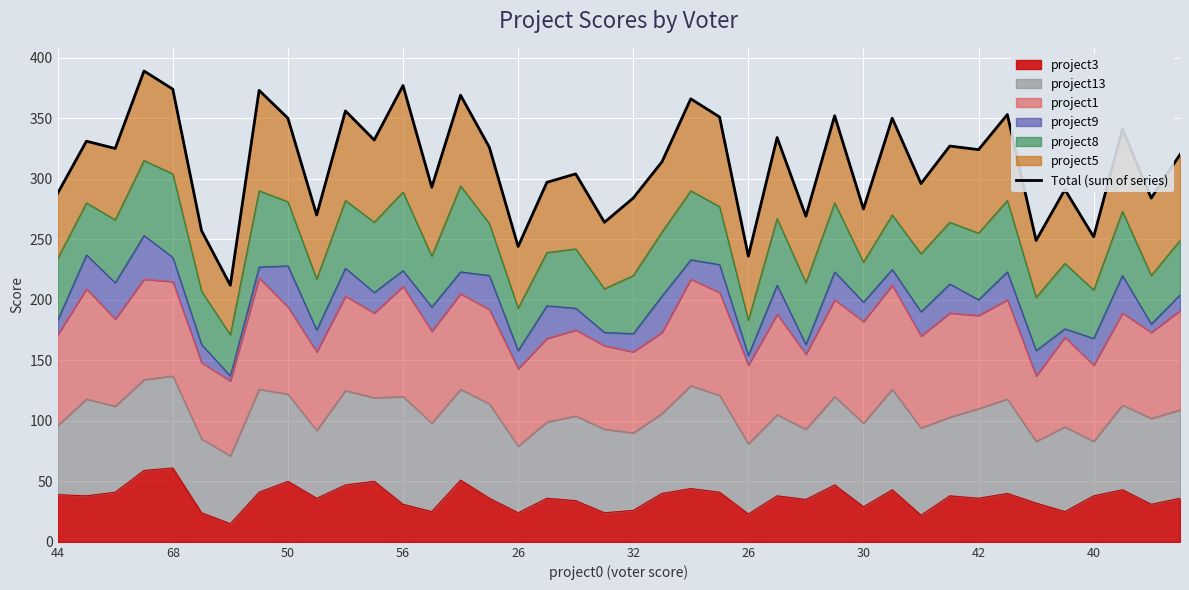

How many data points does each series have?

40